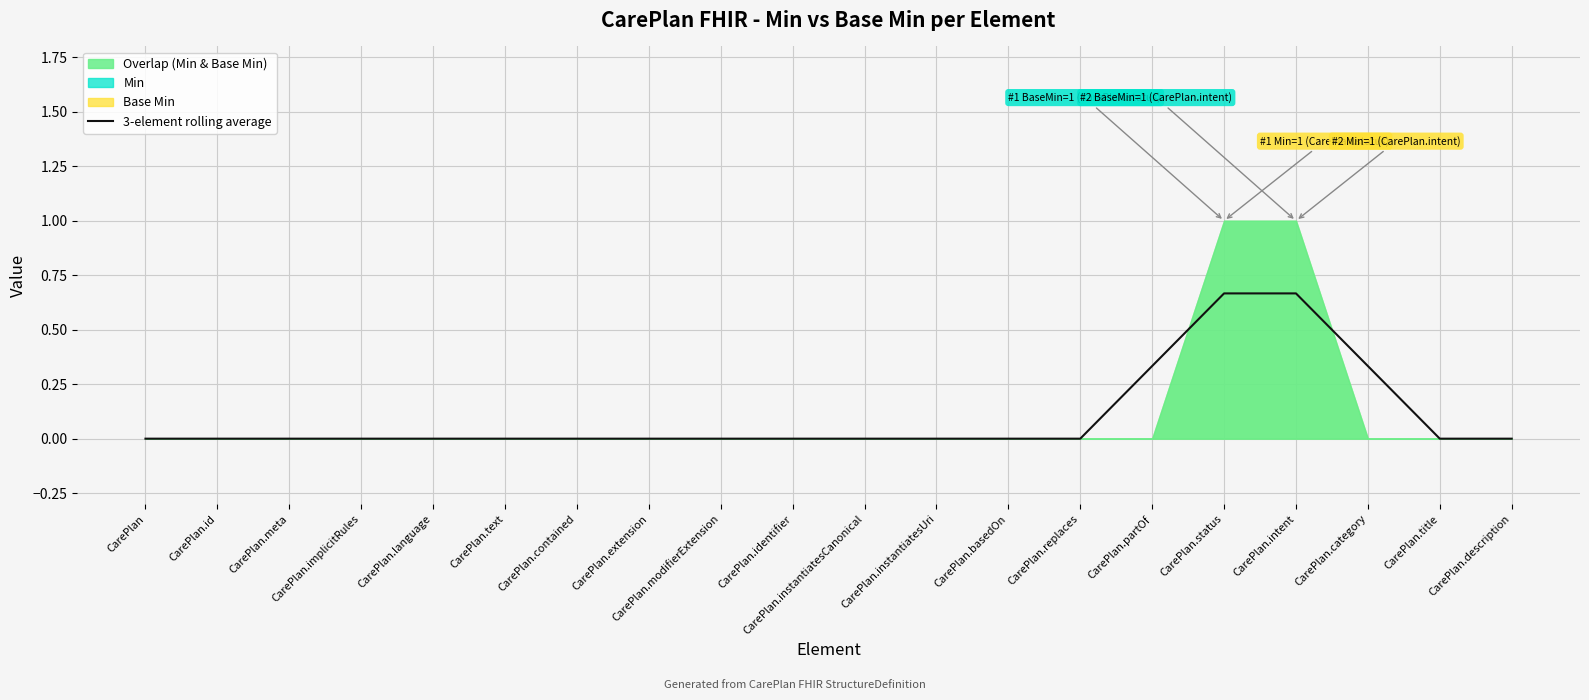

True or false: 3-element rolling average has a value of -0.2 at CarePlan.language.

False